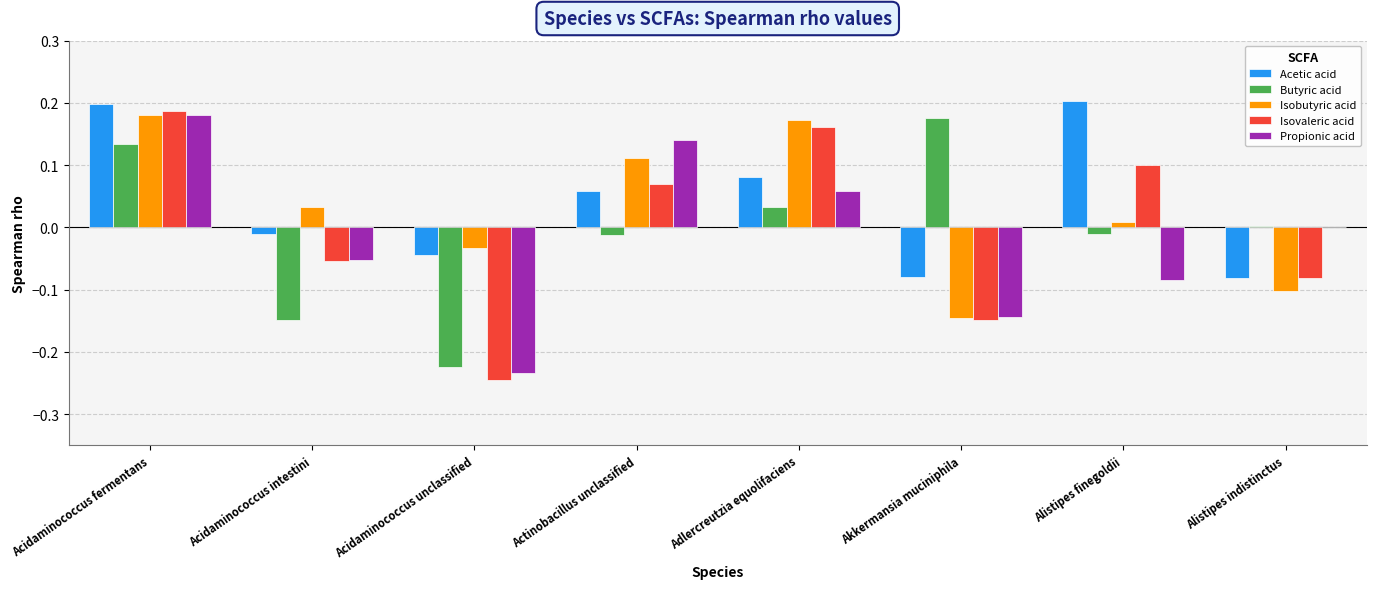

Is it true that Isobutyric acid equals -0.1 at Alistipes indistinctus?

True